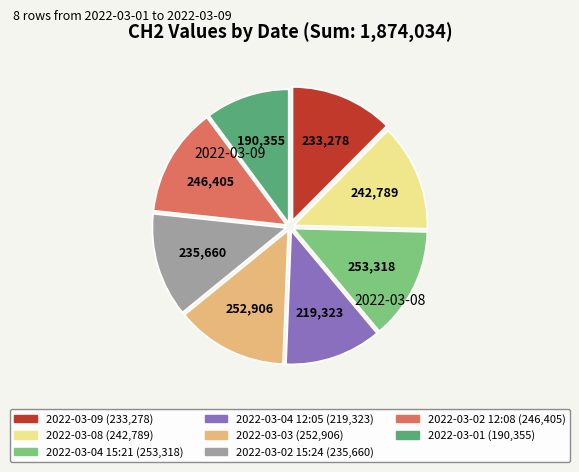

Does any single category account for the majority?

No